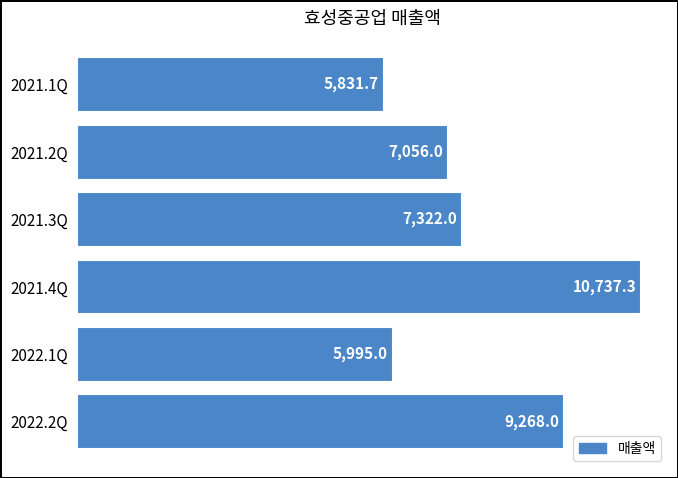

What is the change in value from 2021.3Q to 2022.2Q?

+1946.0